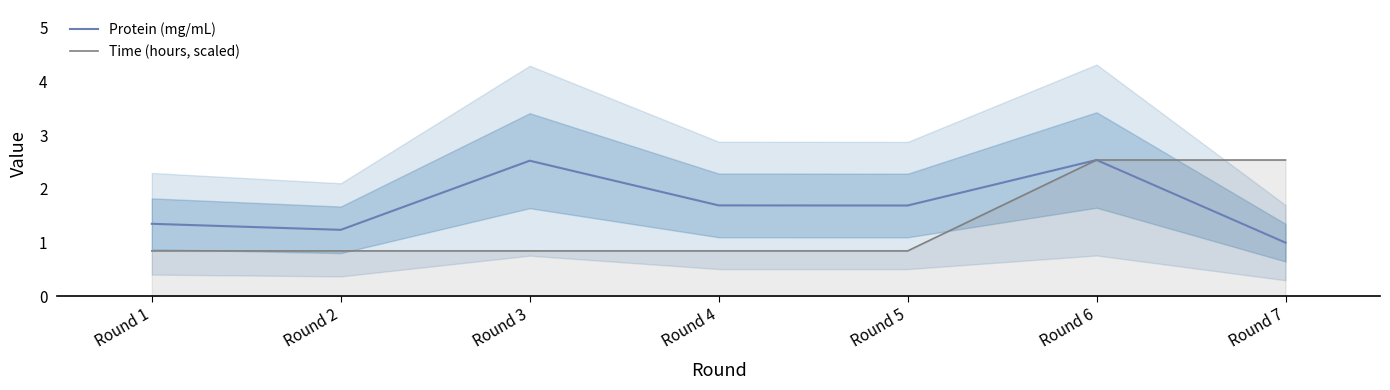

The Time (hours, scaled) series shows 0.8 at Round 6. True or false?

False